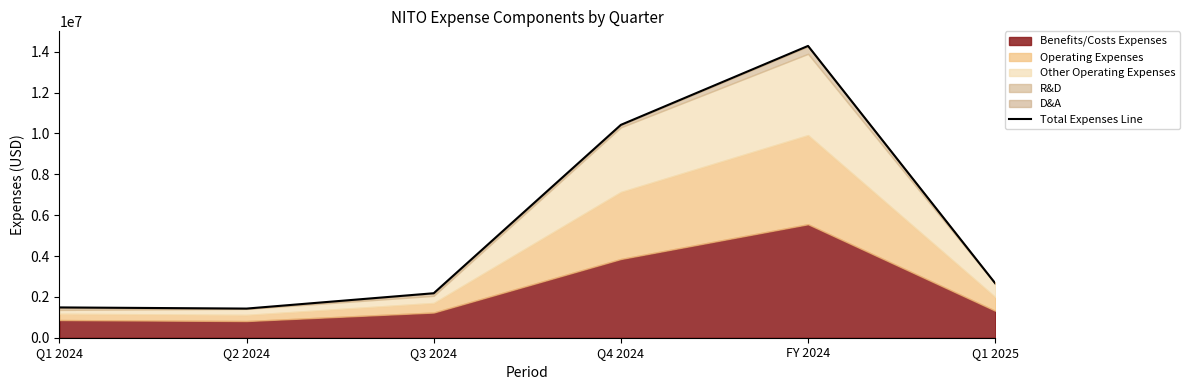

How many interior local valleys (lower than both neighbors) does the data have?

1